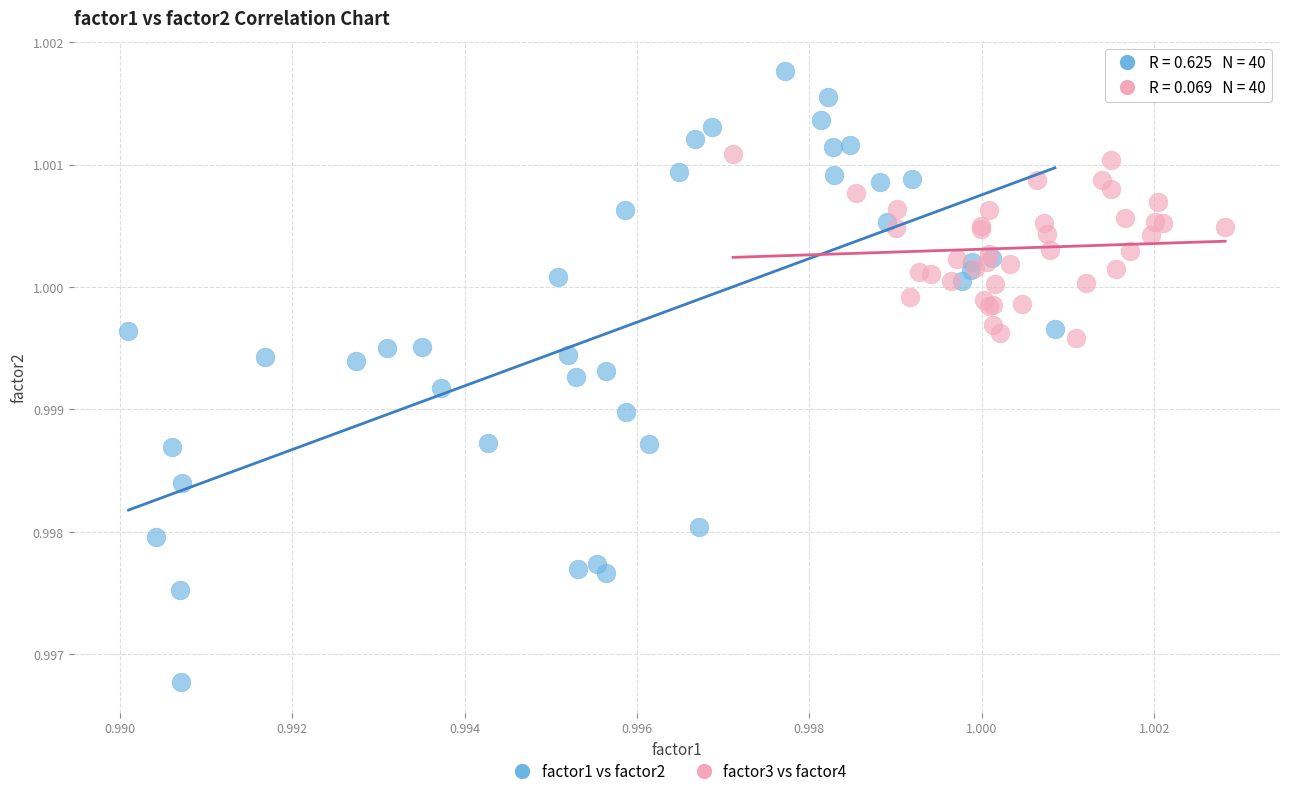

Which series contains the lowest Y value?

factor1 vs factor2